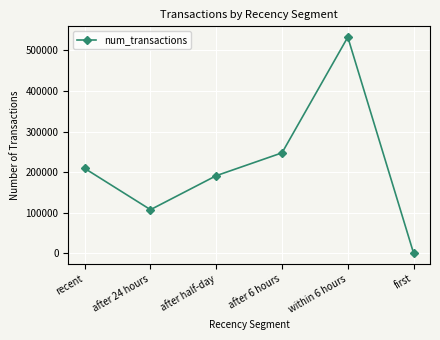

What is the change in value from recent to after 24 hours?

-101531